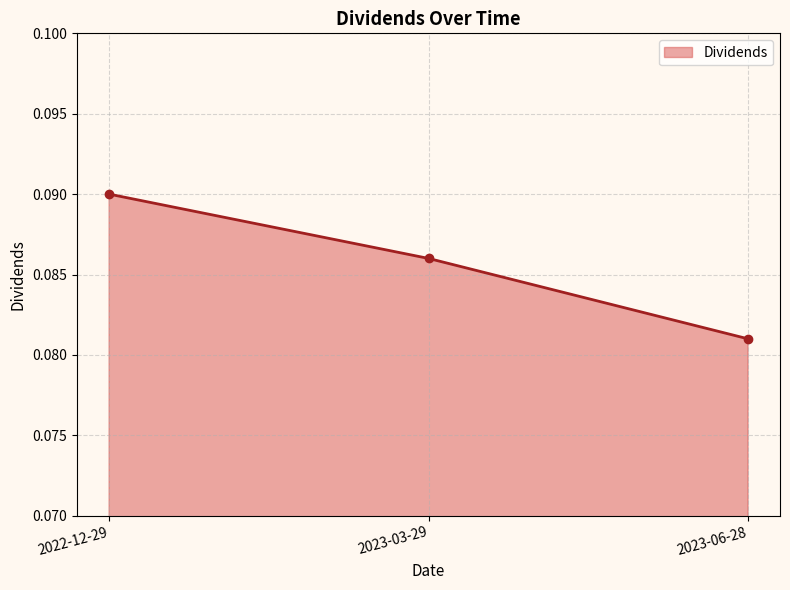

Which has a higher value, 2022-12-29 or 2023-06-28?

2022-12-29